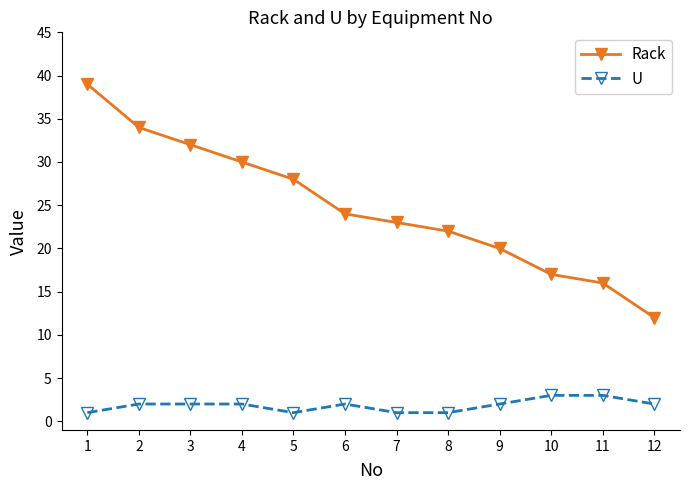

Count the number of data series in this chart.

2